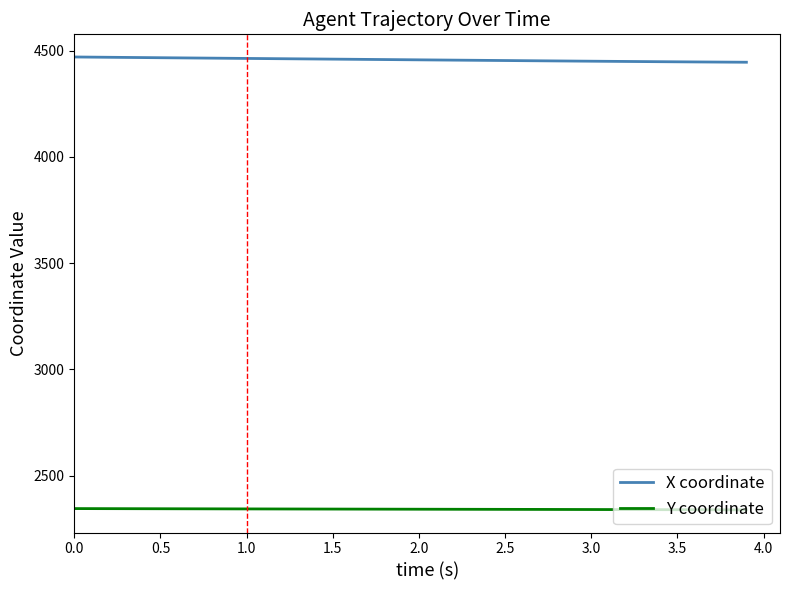

Which series has the largest total across all categories?

X coordinate